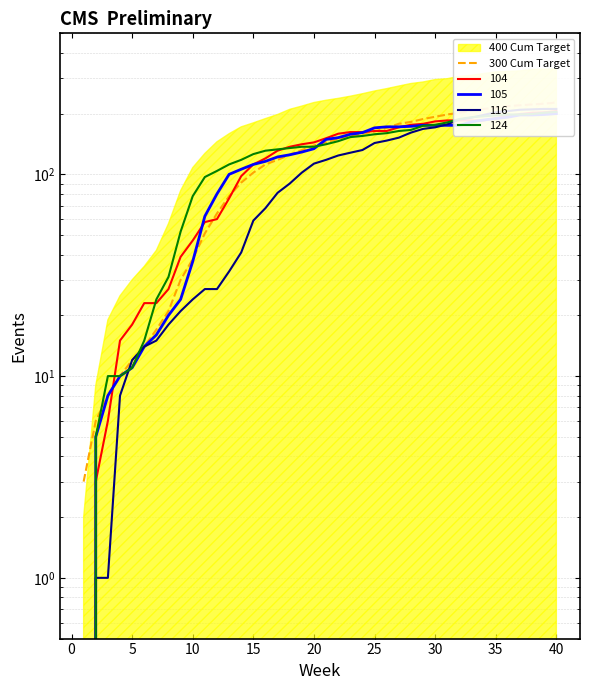

What is the value of the 19th point from the left?

132